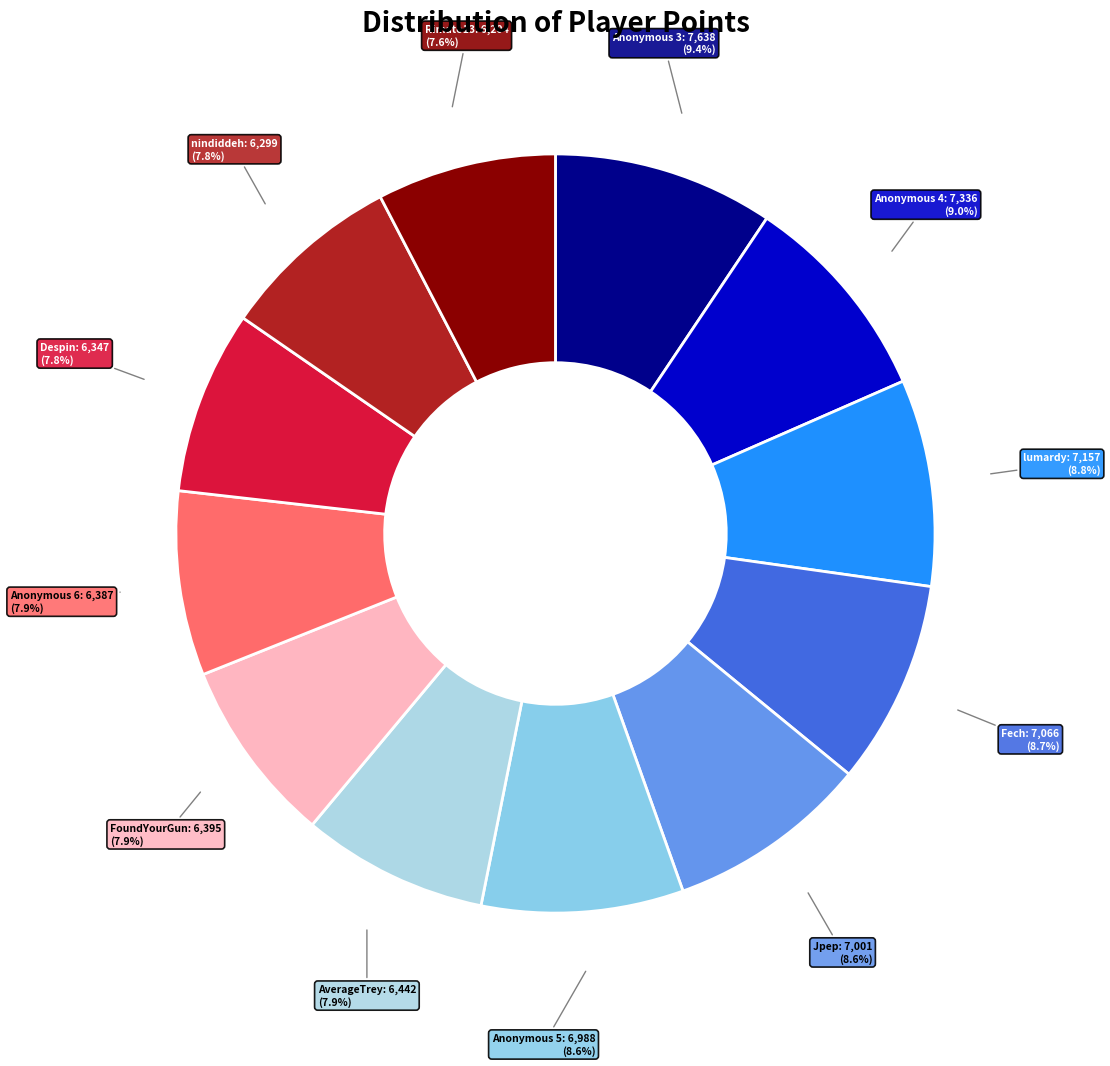

Combined, do AverageTrey and lumardy account for over 50%?

No